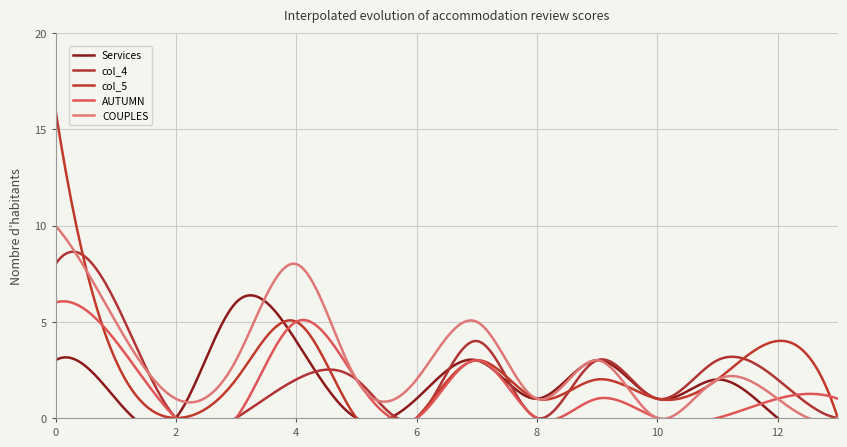

The value of COUPLES at 3 is 5. True or false?

False